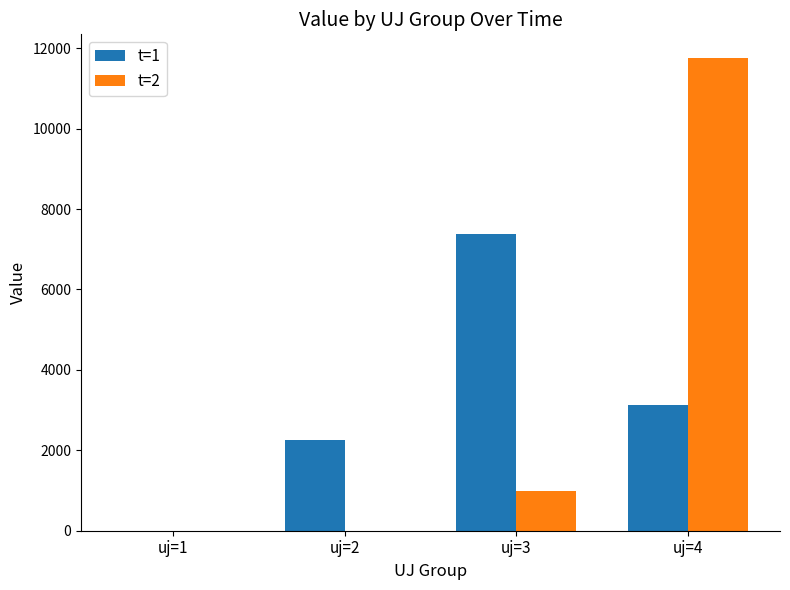

Where is t=1 nearest to the value 3689?

uj=4